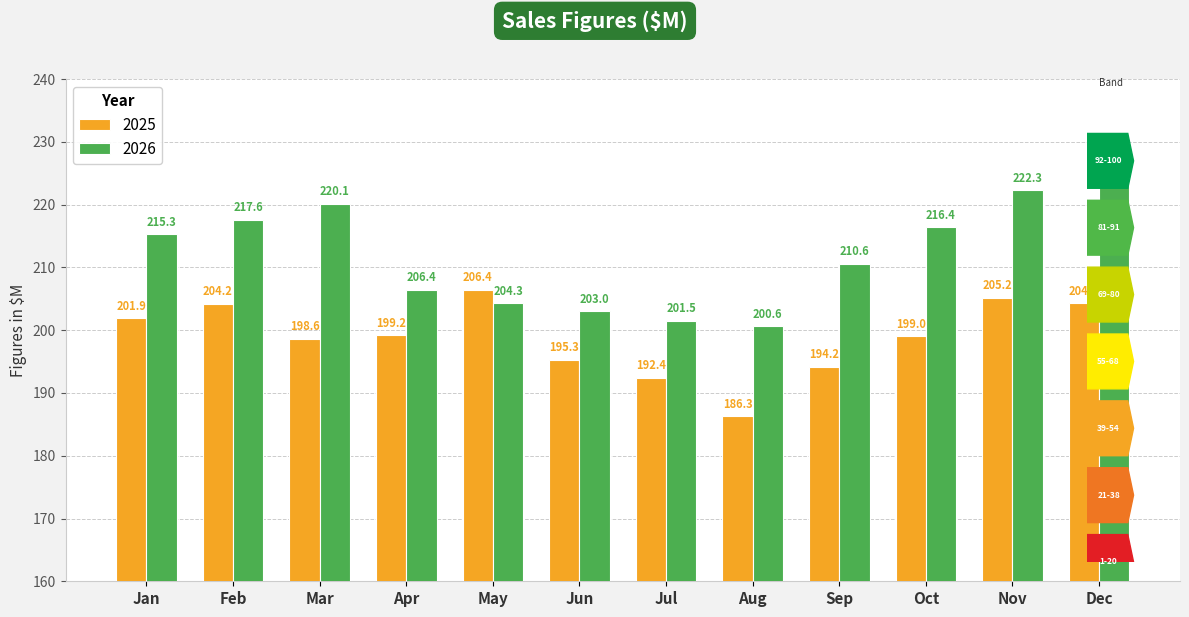

How many categories are shown in the chart?

12